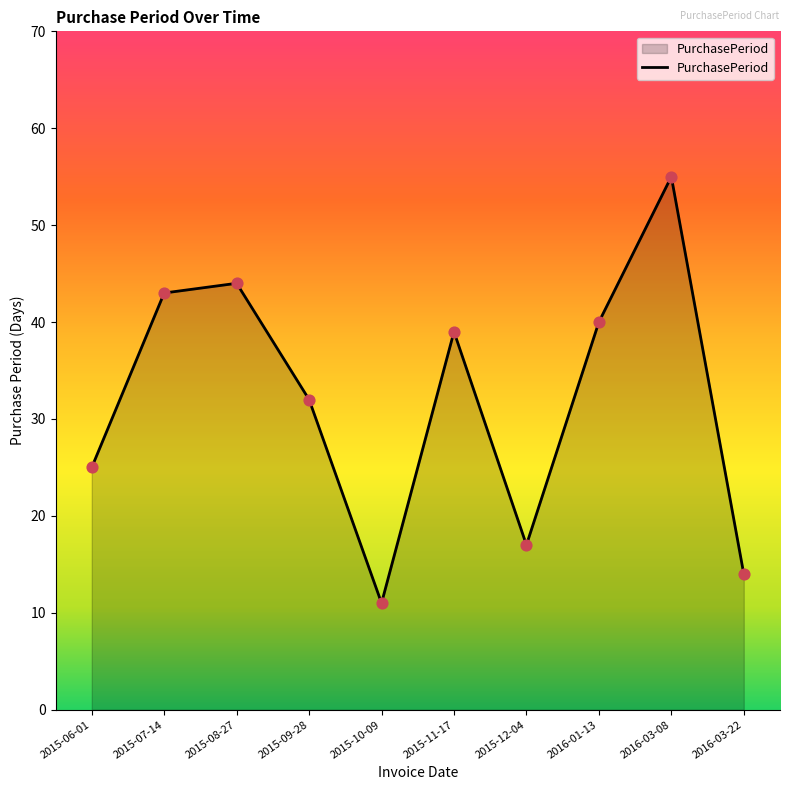

What is the change in value from 2015-10-09 to 2016-01-13?

+29